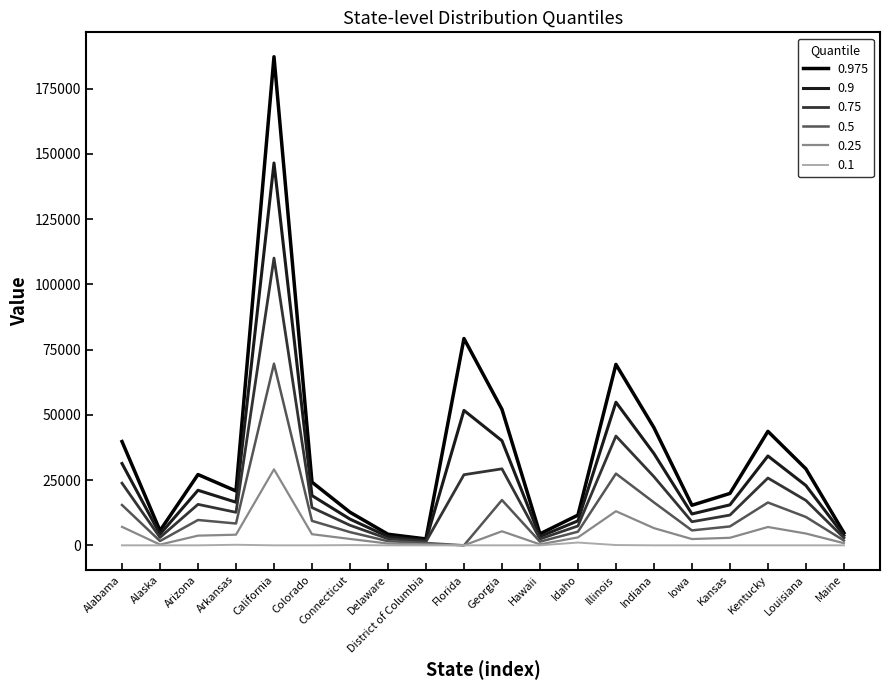

Is it true that 0.75 equals 4579.1 at Arkansas?

False